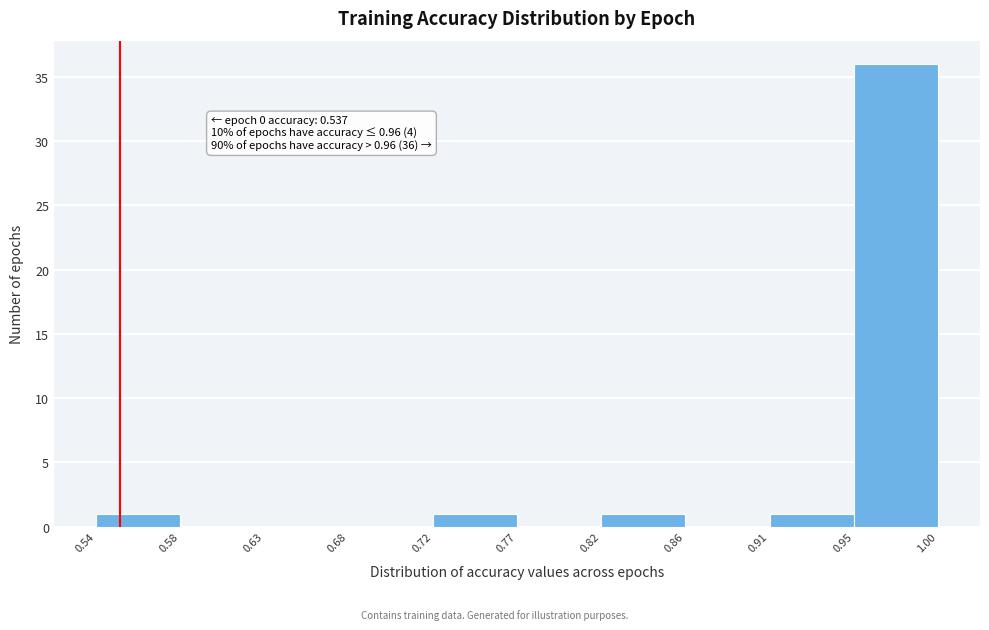

Over which range of the x-axis is the bar tallest?

0.95 to 1.00